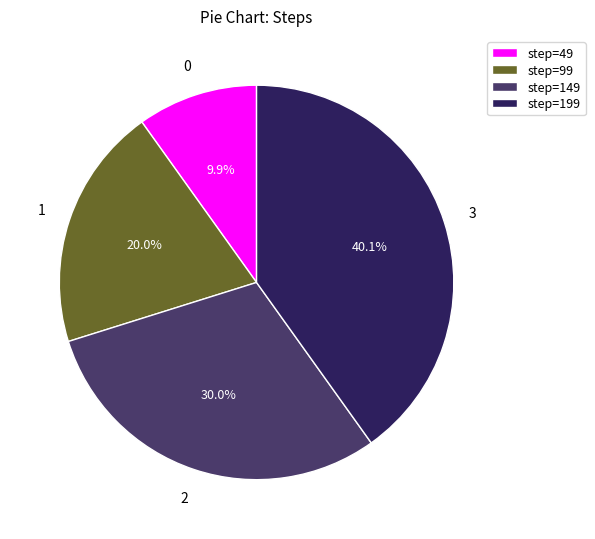

True or false: step=99 accounts for 35% of the total.

False